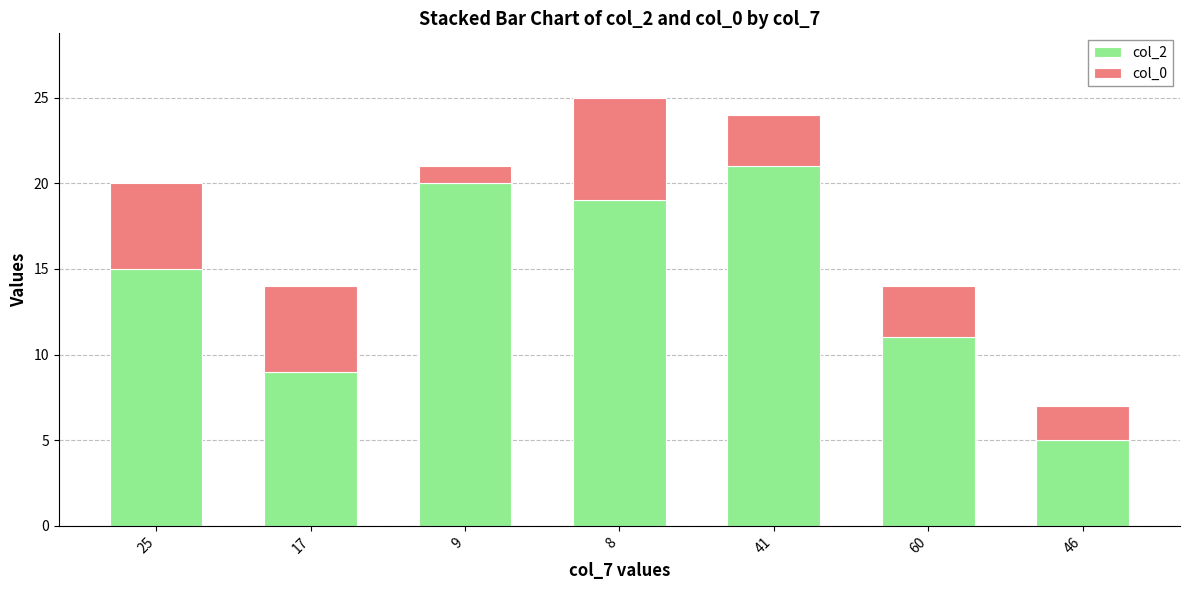

The col_2 series shows 9 at 17. True or false?

True